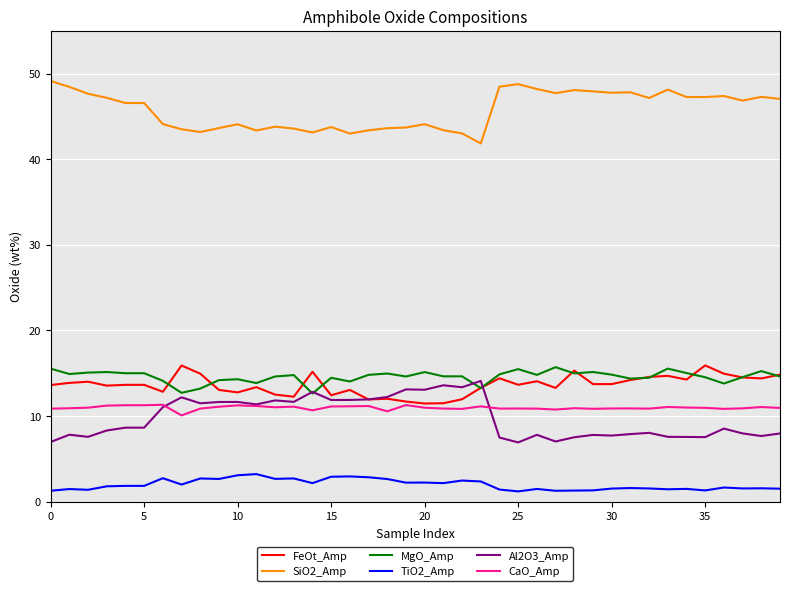

What is the minimum value shown in the chart?

1.2